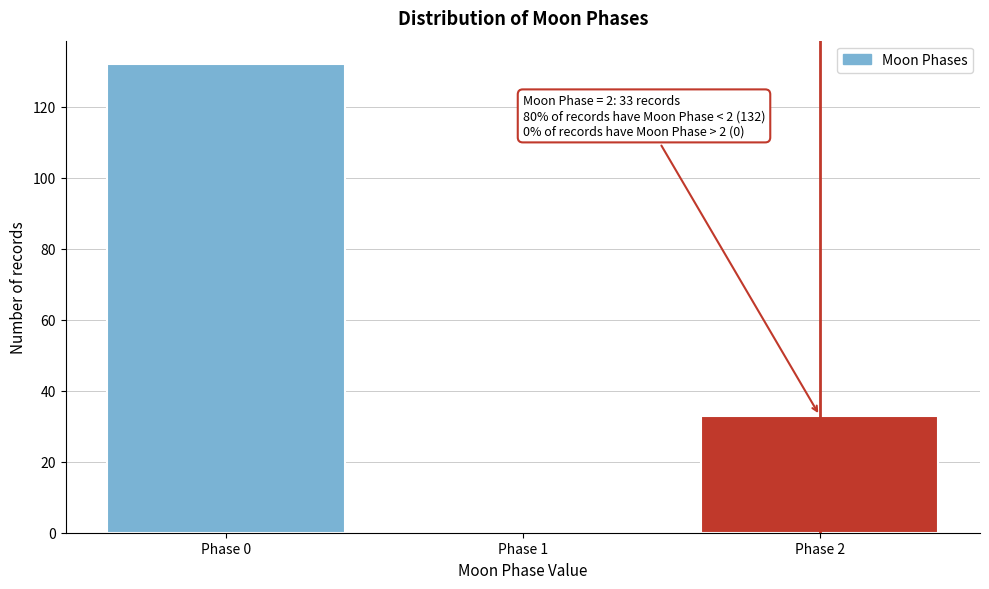

Reading right to left, list all the values displayed in this chart.

Phase 2=33	Phase 1=0	Phase 0=132